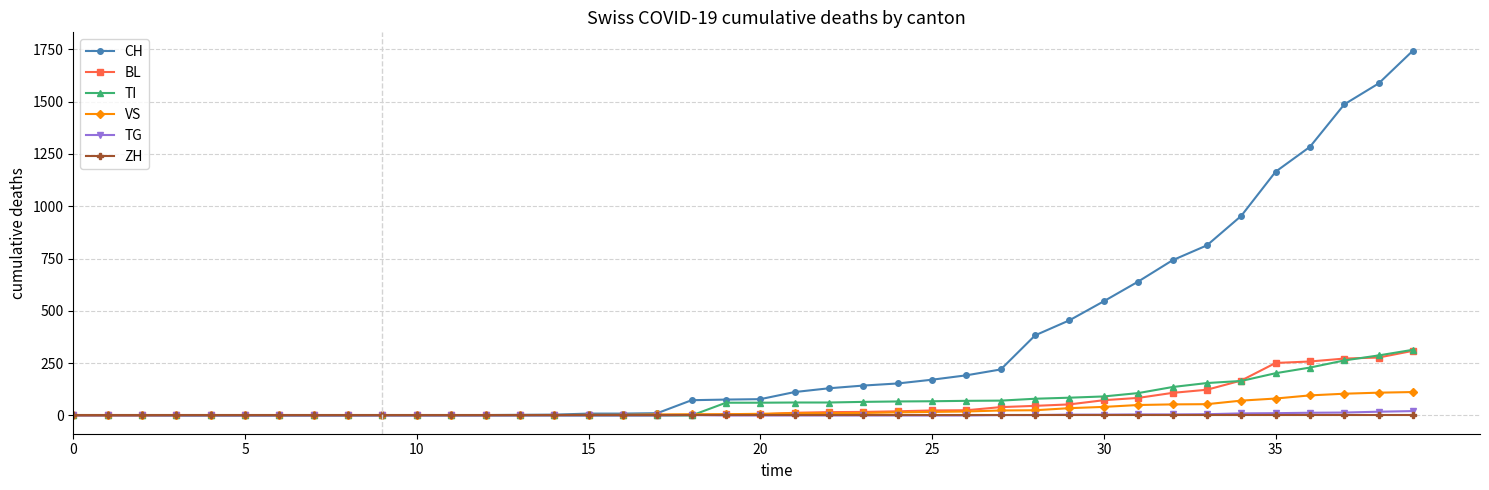

Which series has the widest spread of values?

CH